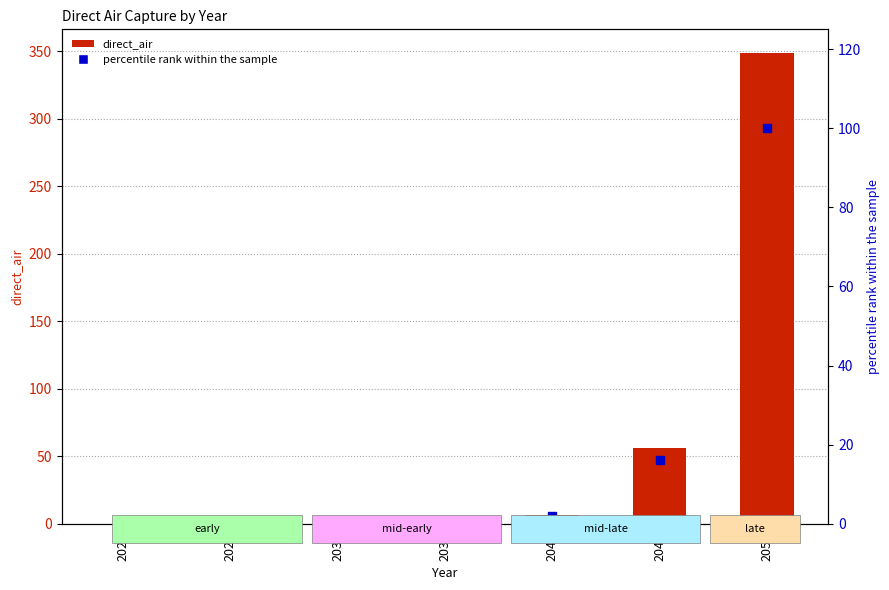

Which series has the largest total across all categories?

direct_air